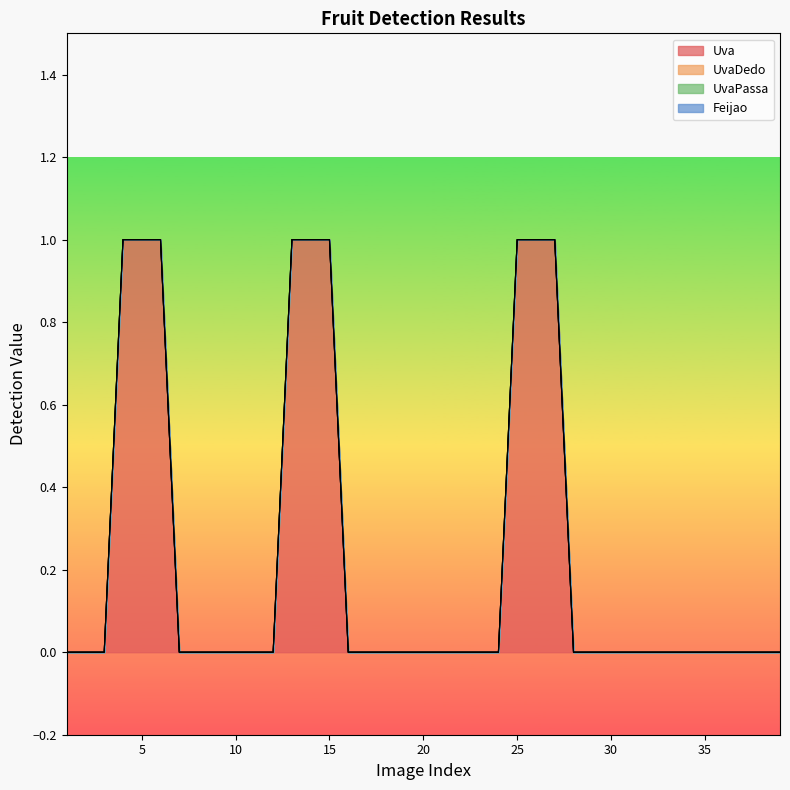

True or false: Feijao has more than 0 points higher than both neighbors.

False